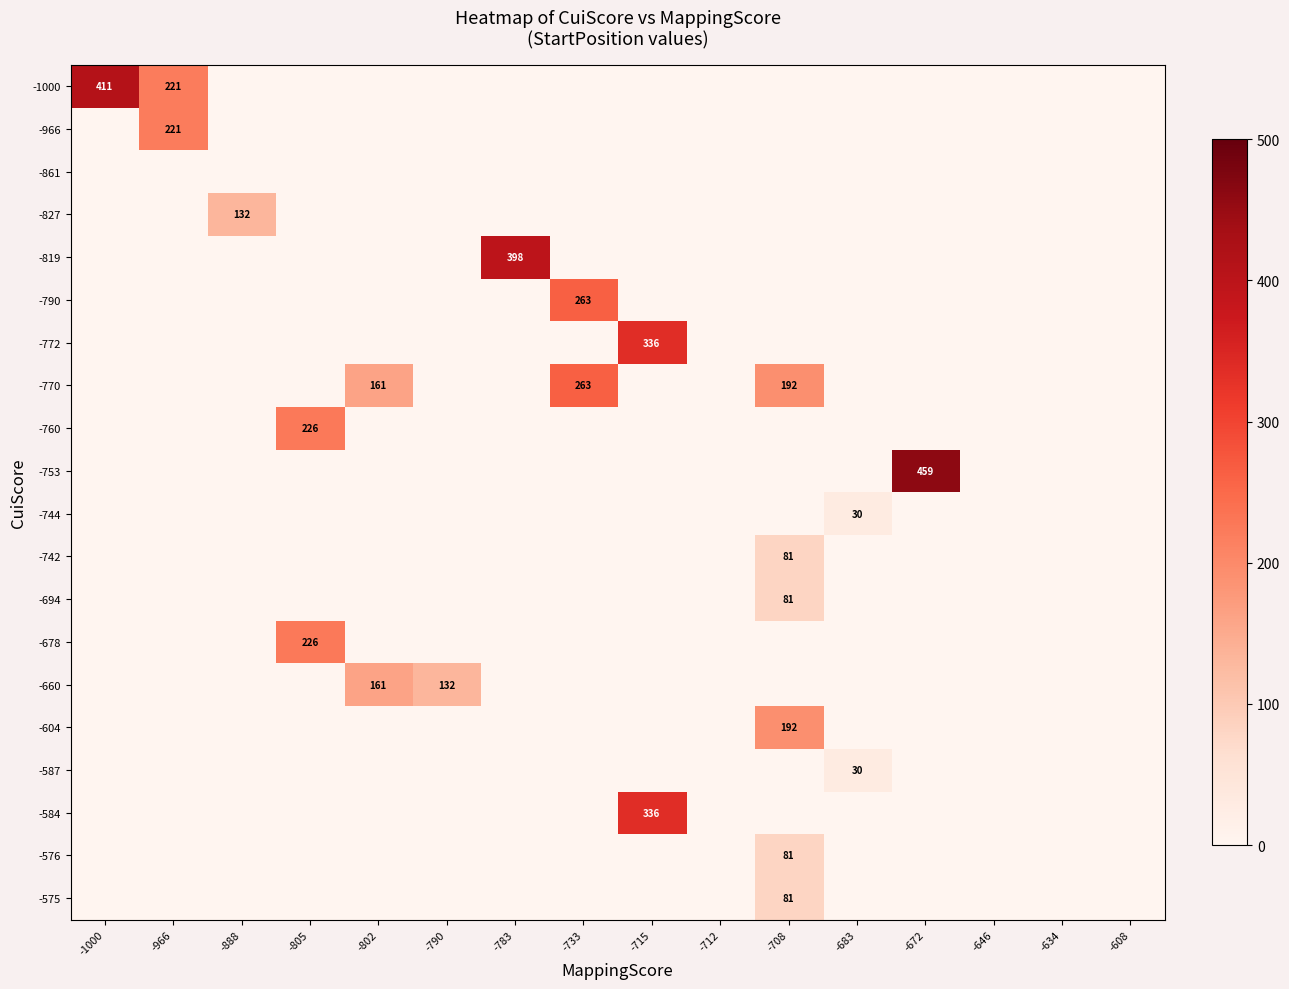

How many values in the -584 series exceed 0?

1